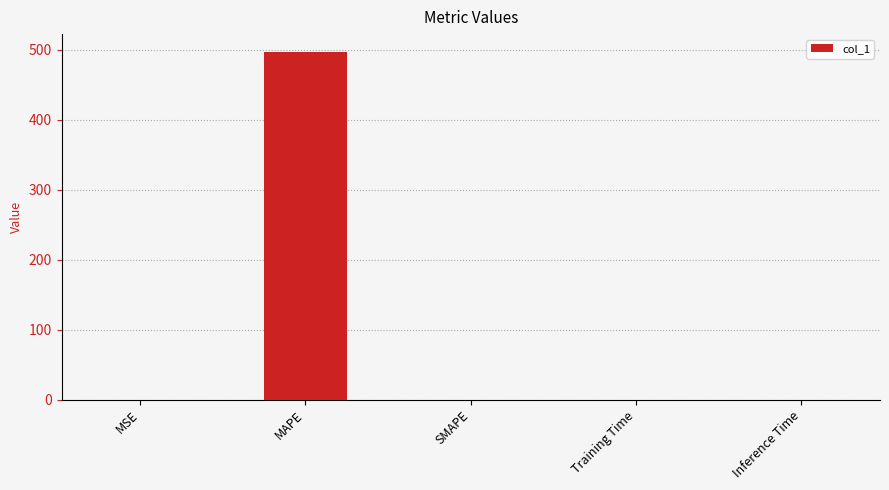

What is the maximum value shown in the chart?

497.8